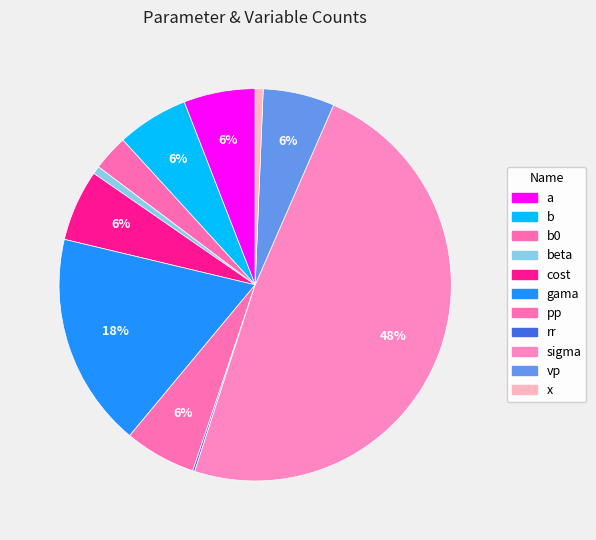

Count the number of slices in the pie.

11